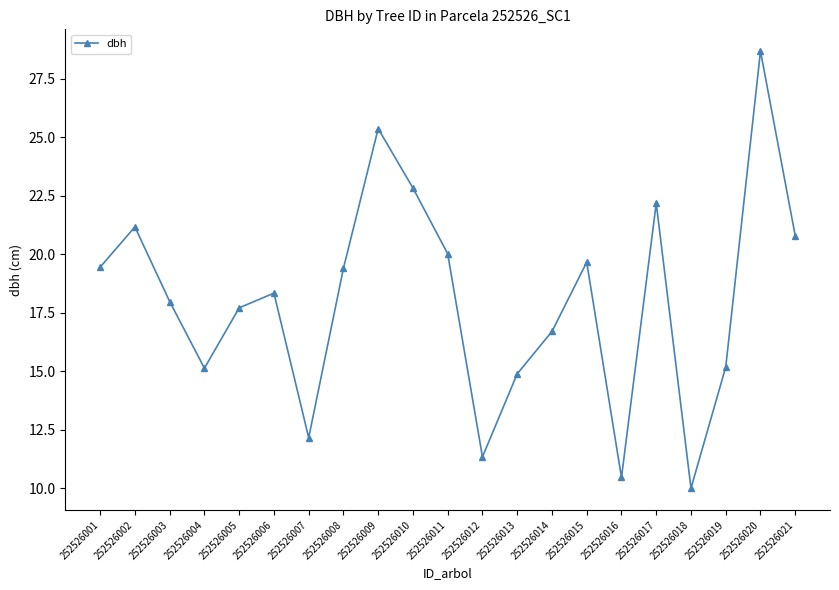

Approximately how many times larger is the value at 252526009 compared to 252526021?

1.2